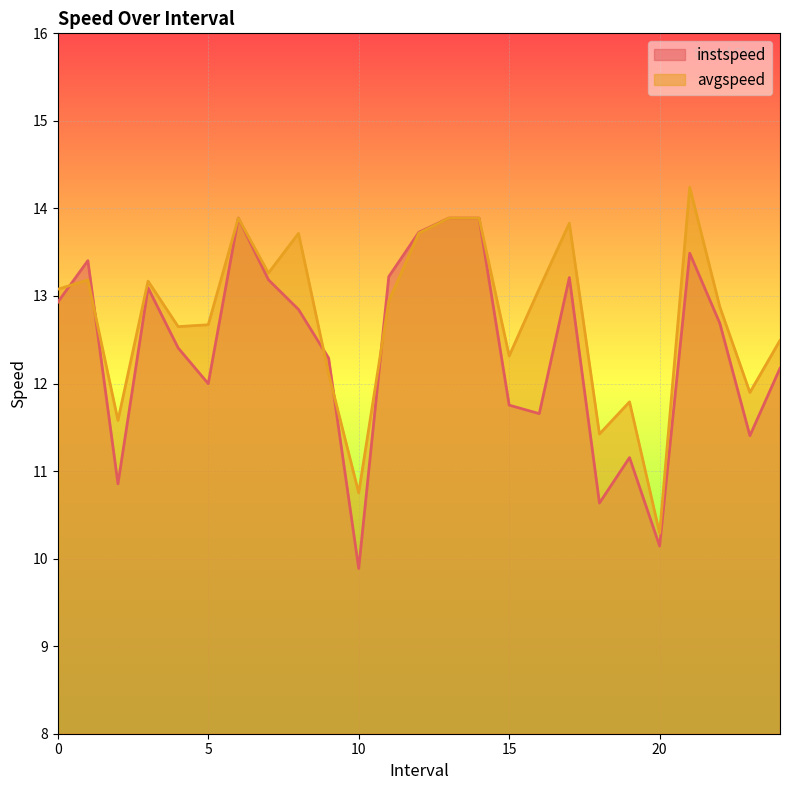

At which label does avgspeed reach its minimum?

20